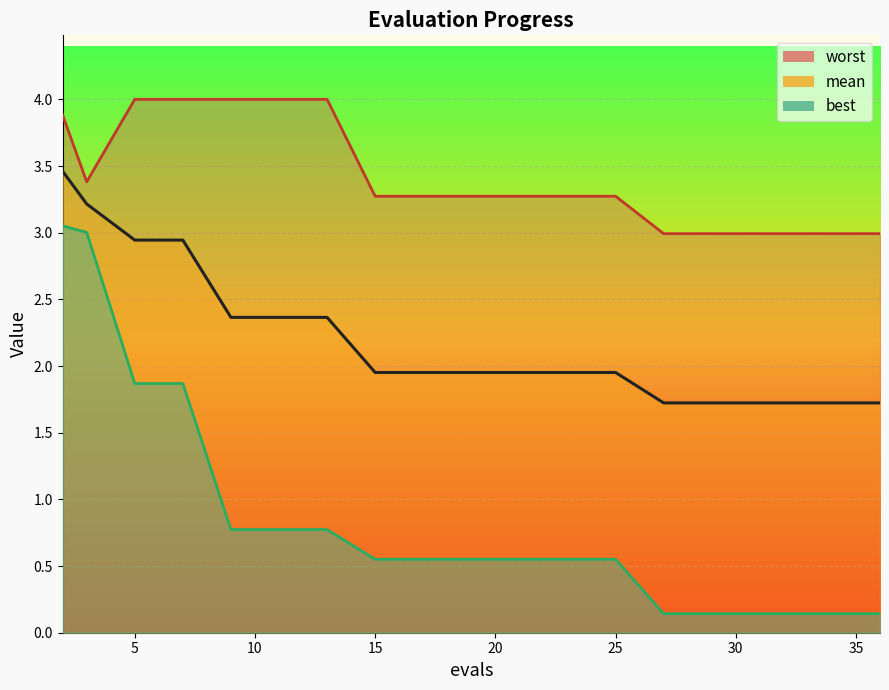

What is the difference between the maximum and second lowest values in the worst series?

1.0